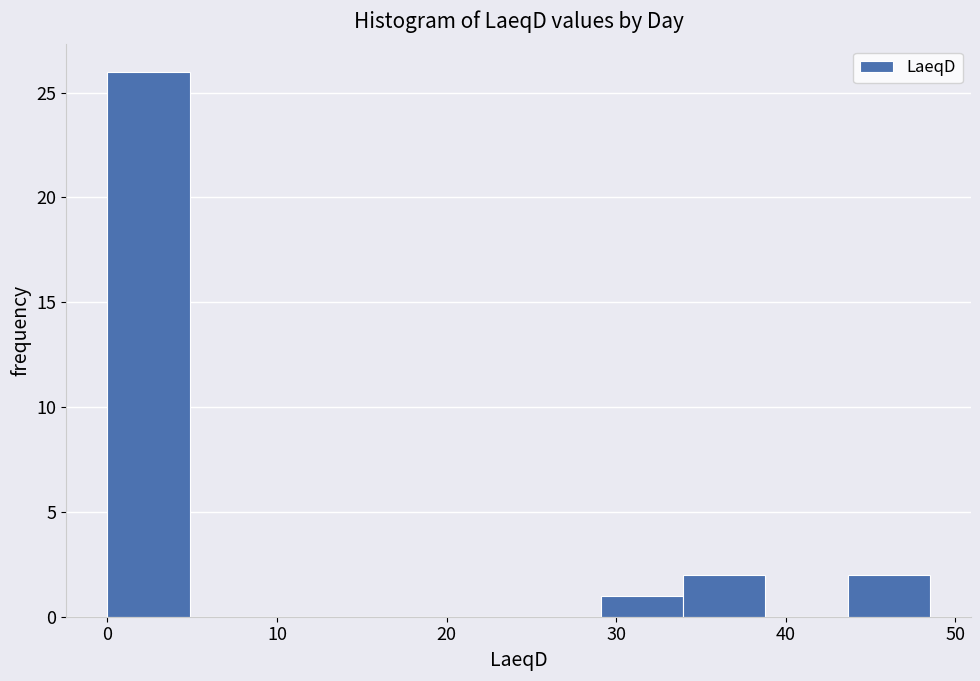

Reading left to right, transcribe this chart: for each bar, give the range it covers on the x-axis and its height. Neither the bar edges nor the heights are printed on the chart, so give them approximately, as read against the axes.

0 to 5: 26
5 to 10: 0
10 to 15: 0
15 to 19: 0
19 to 24: 0
24 to 29: 0
29 to 34: 1
34 to 39: 2
39 to 44: 0
44 to 49: 2